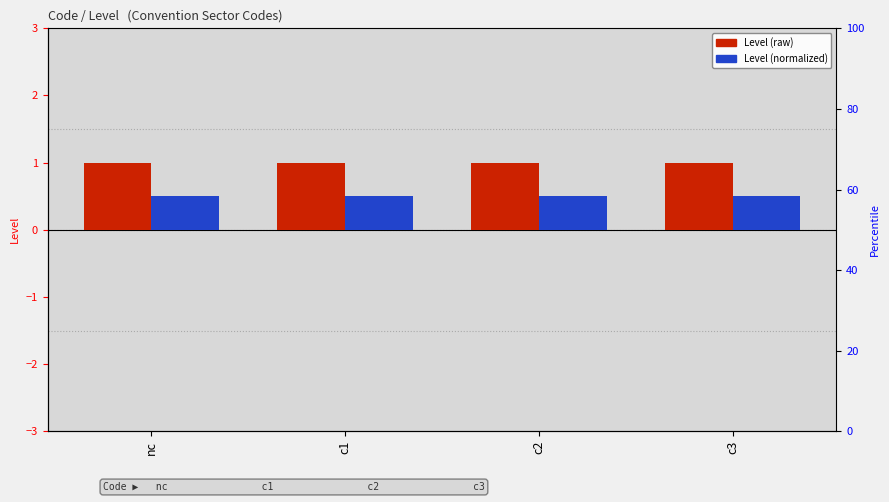

How many groups of bars are there?

4